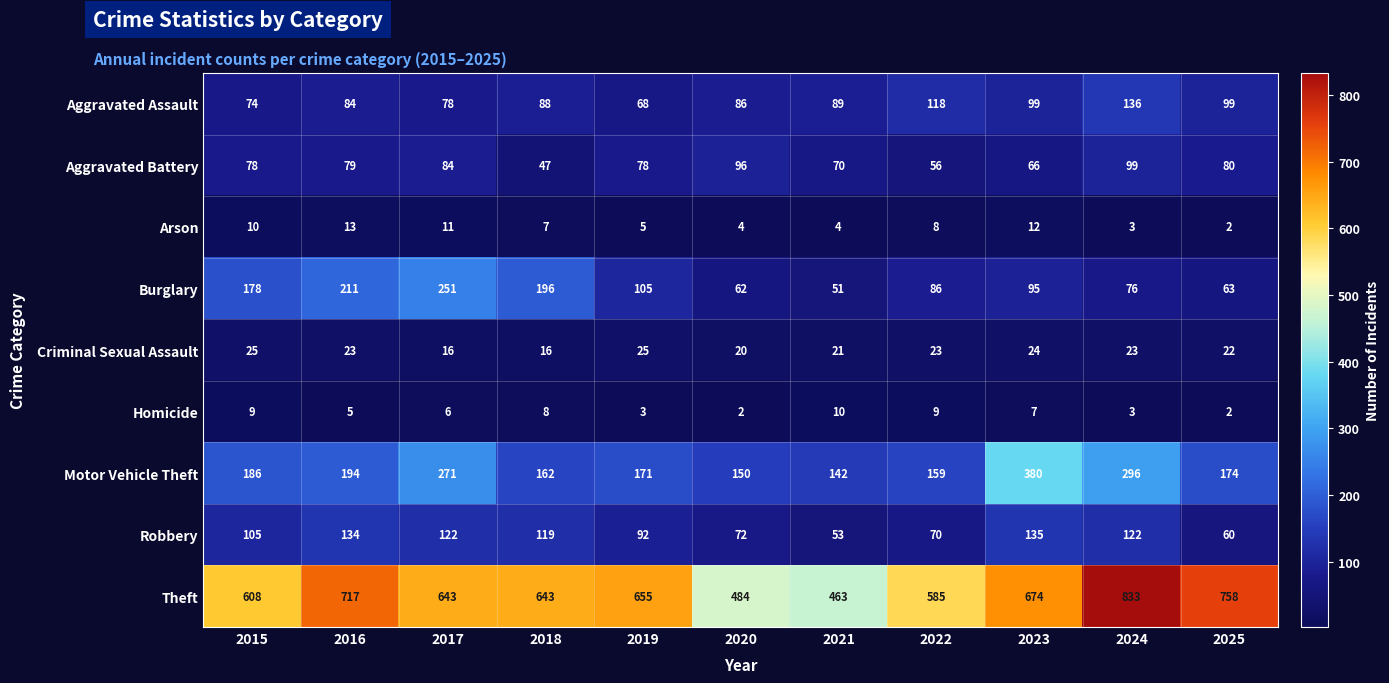

What is the maximum value shown in the chart?

833